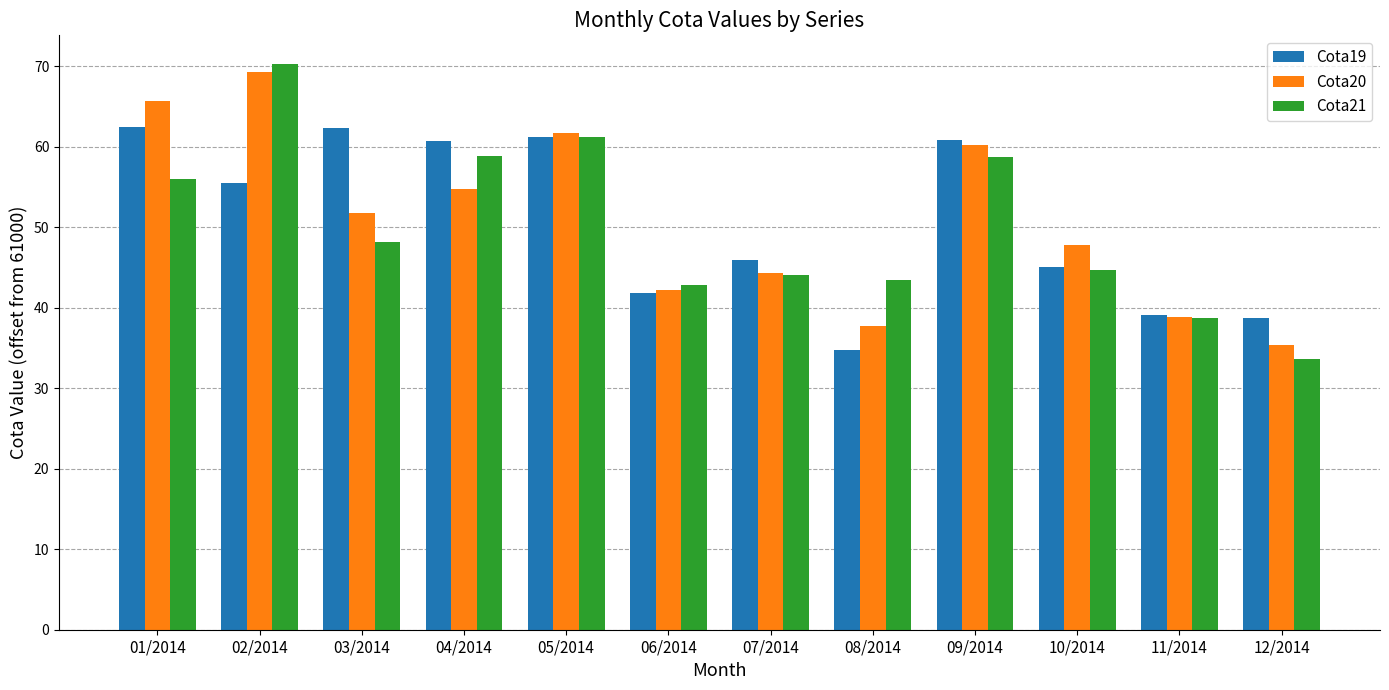

Count the number of categories in the chart.

12